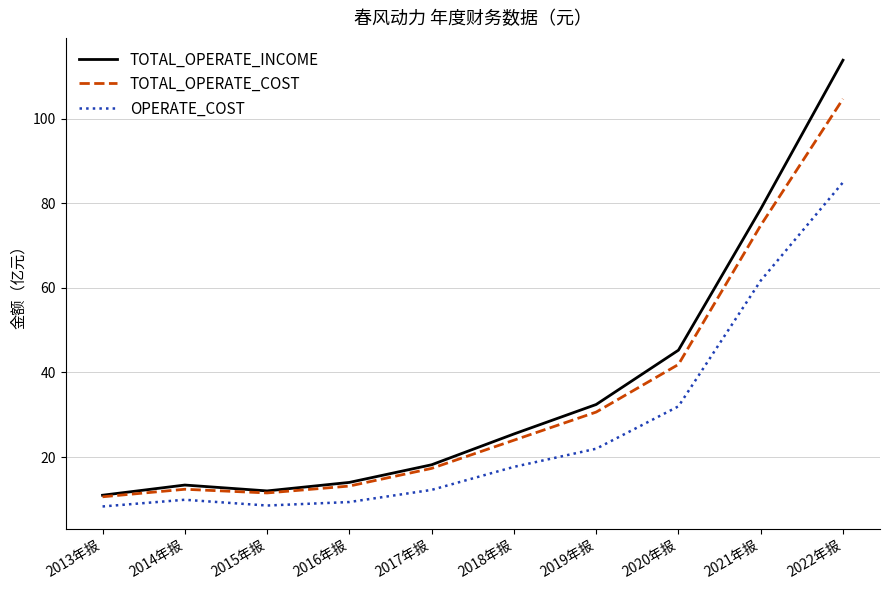

How many lines are shown in the chart?

3